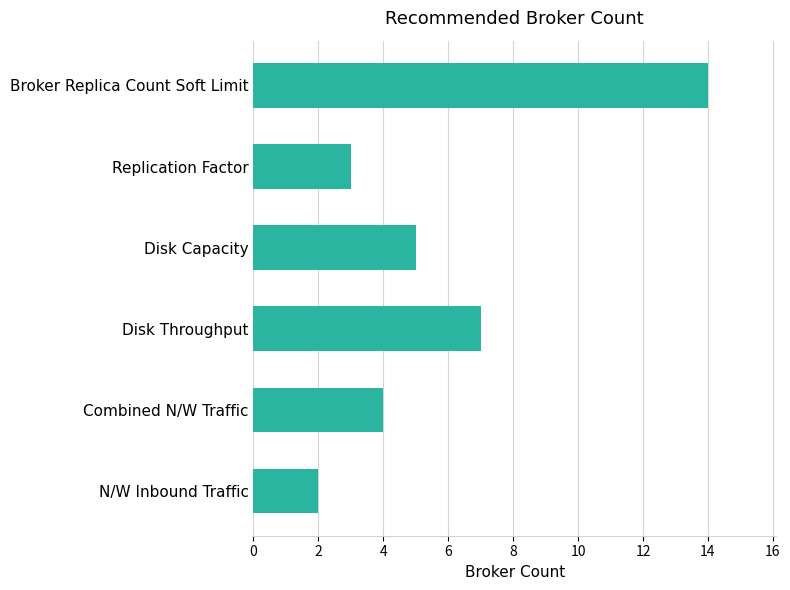

Reading bottom to top, list all the values displayed in this chart.

N/W Inbound Traffic=2	Combined N/W Traffic=4	Disk Throughput=7	Disk Capacity=5	Replication Factor=3	Broker Replica Count Soft Limit=14